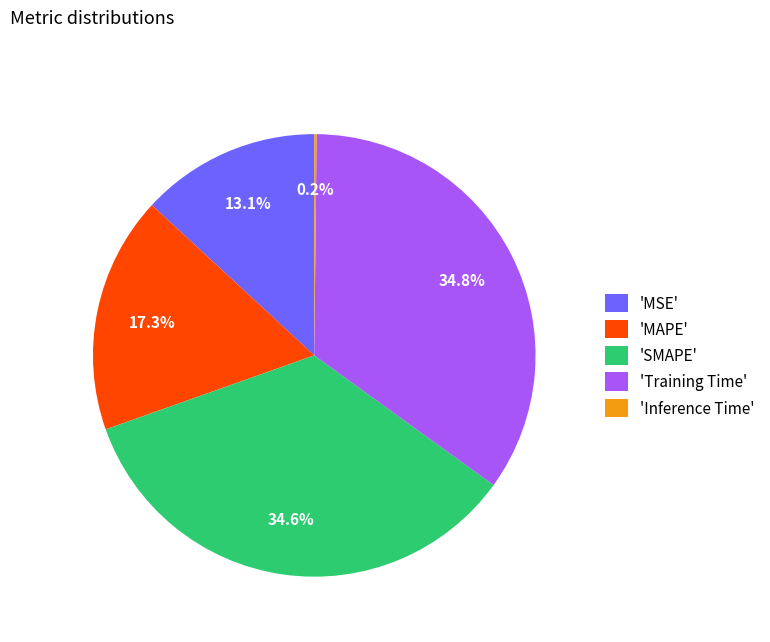

Does any single category account for the majority?

No